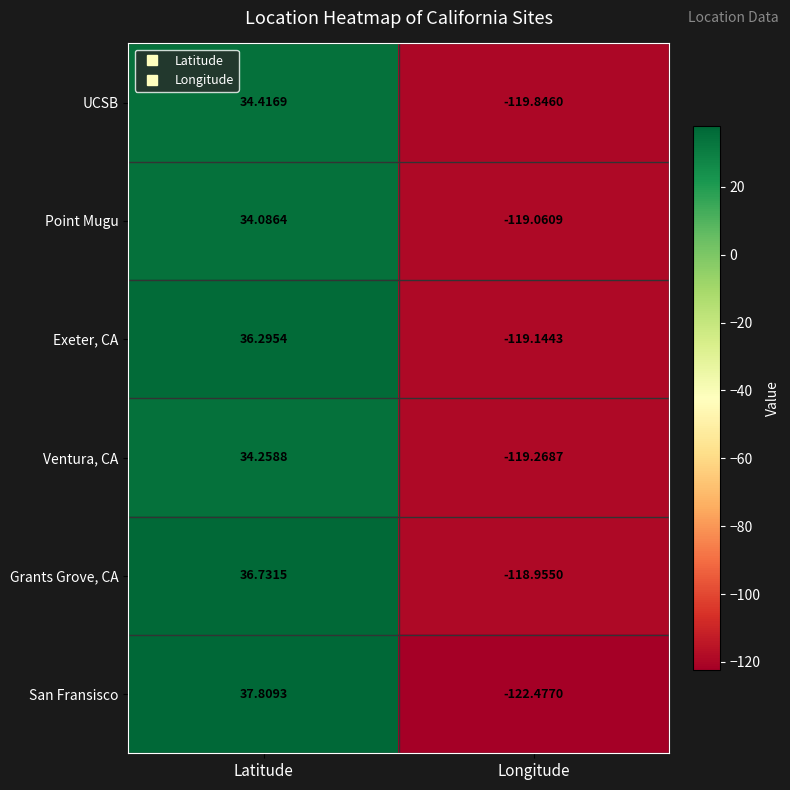

At which category is the sum across all series the highest?

Latitude